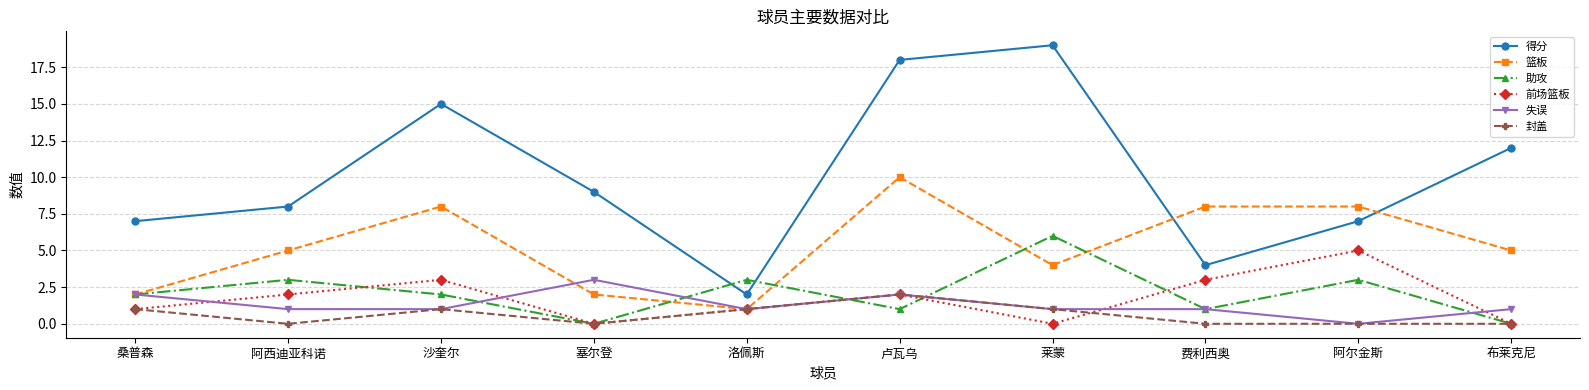

The 封盖 series shows 1 at 桑普森. True or false?

True